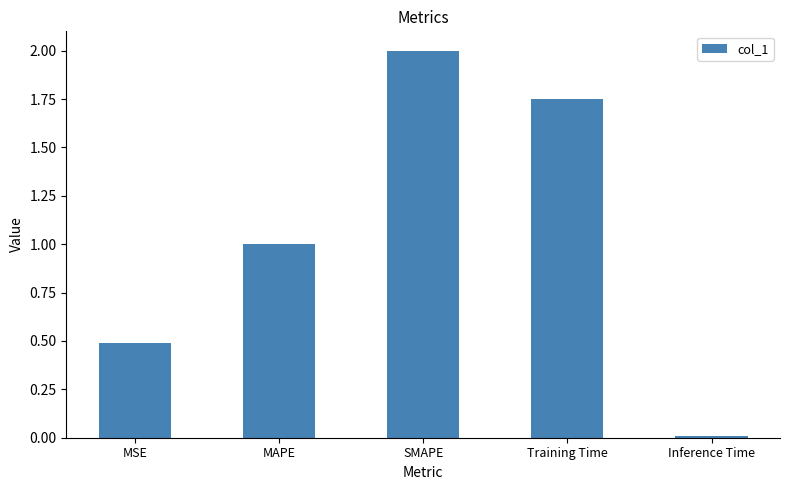

What is the sum of the values at SMAPE and Inference Time?

2.0